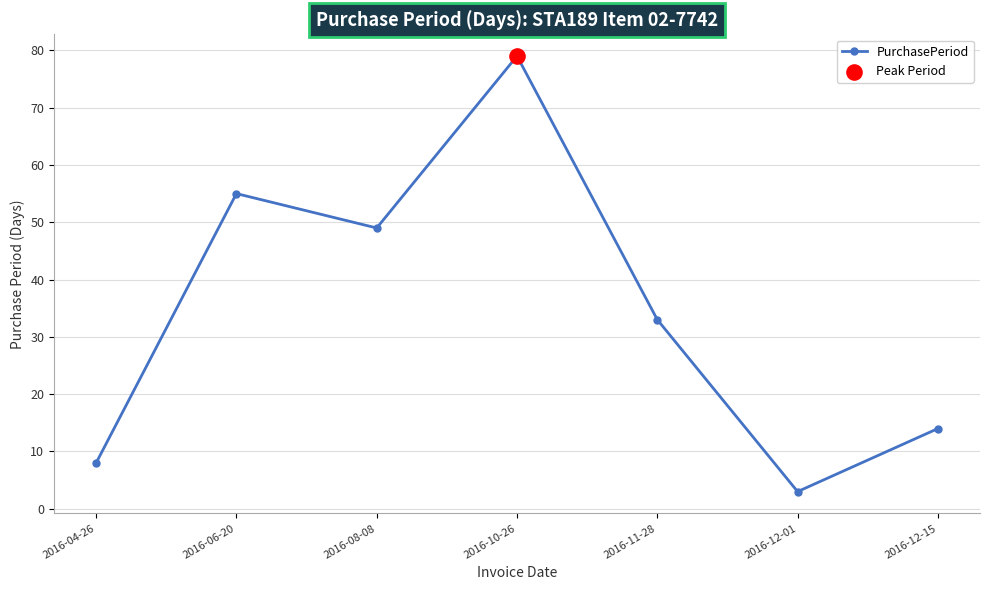

What is the change in value from 2016-06-20 to 2016-12-01?

-52